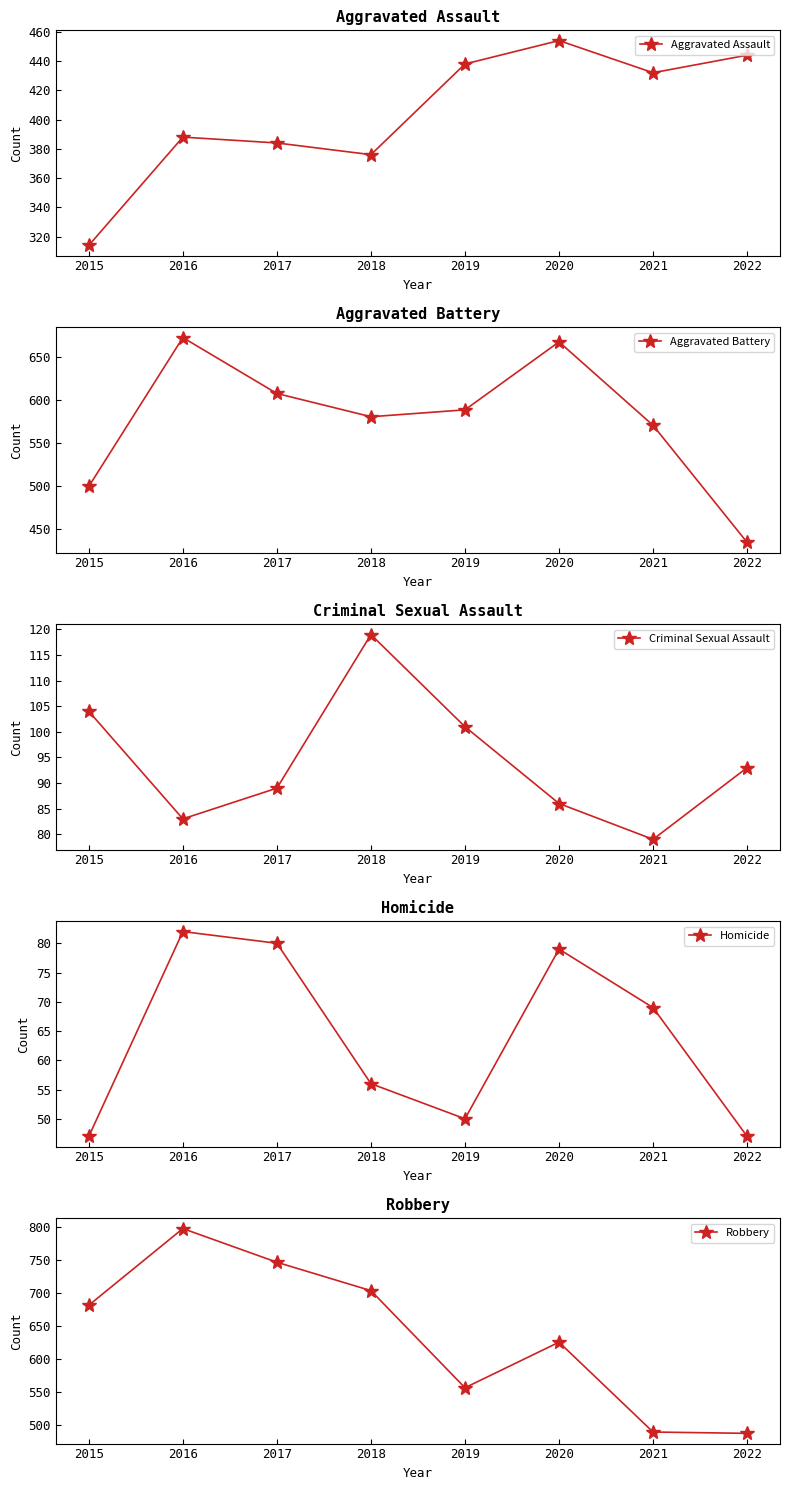

Which category has the lowest value in the Aggravated Assault series?

2015